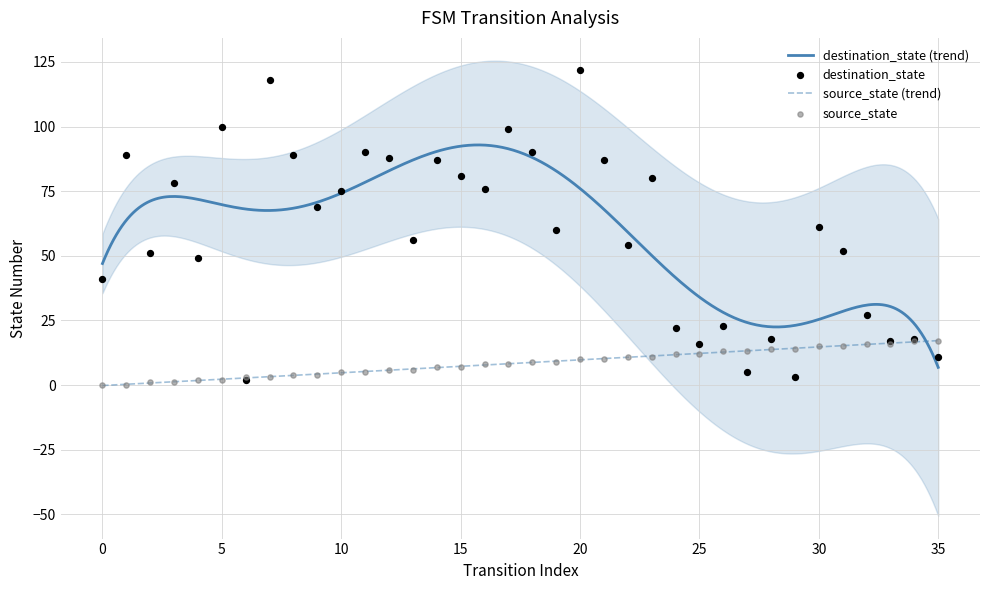

Which series has the largest Y range (max minus min)?

destination_state